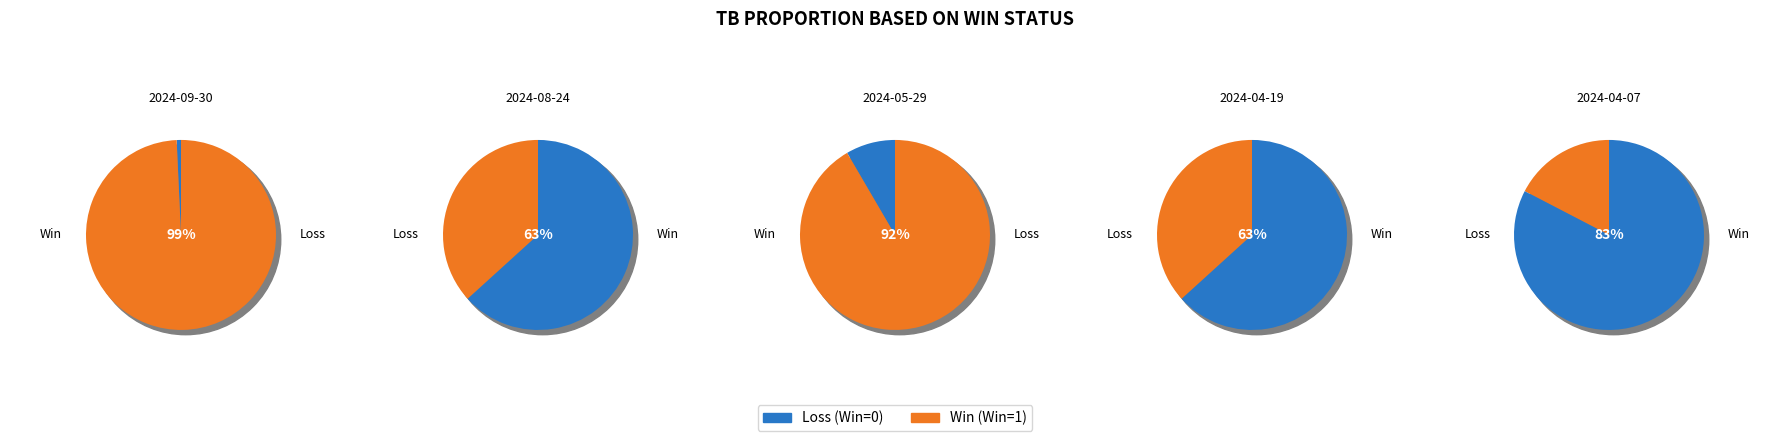

What percentage is the 2024-04-19 slice, to the nearest percent?

37%